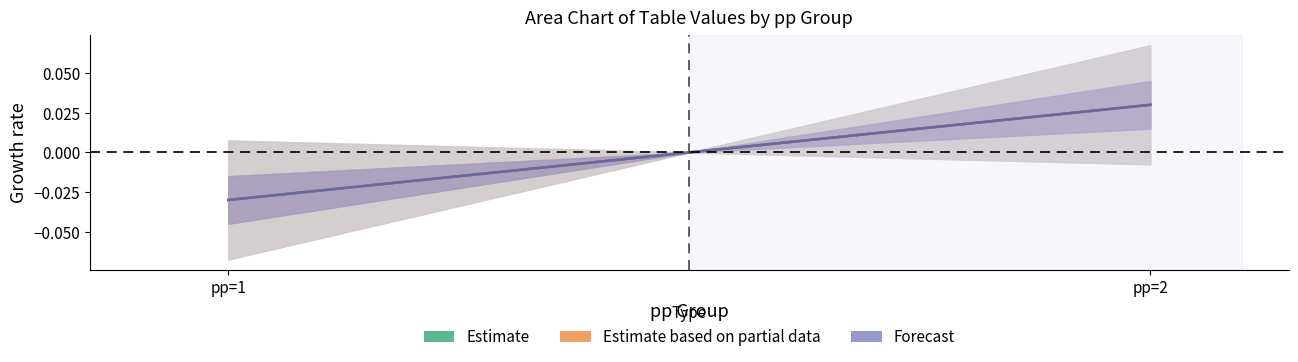

How many Estimate based on partial data values are between 0 and 1?

1